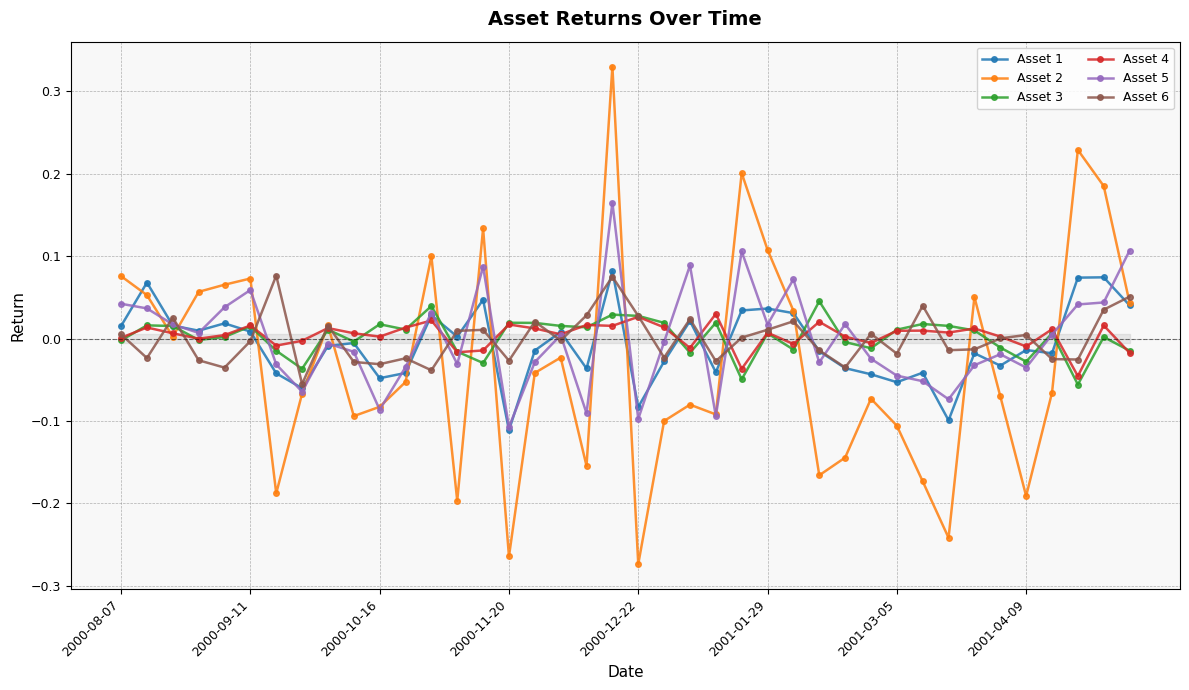

Which series has the widest spread of values?

Asset 2